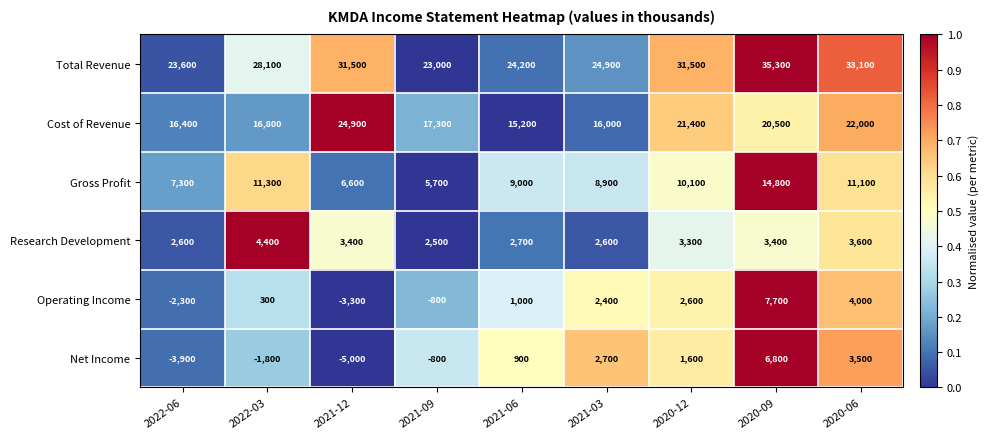

At how many categories does at least one series exceed 0?

9